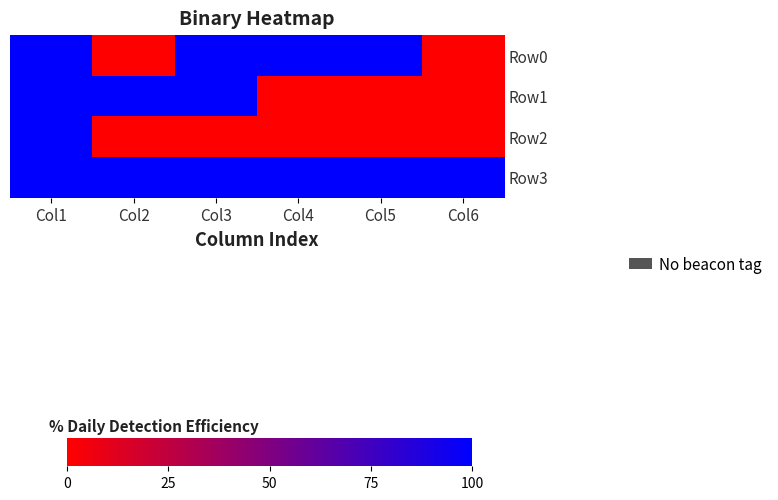

Which series has the largest range (max minus min)?

Row0